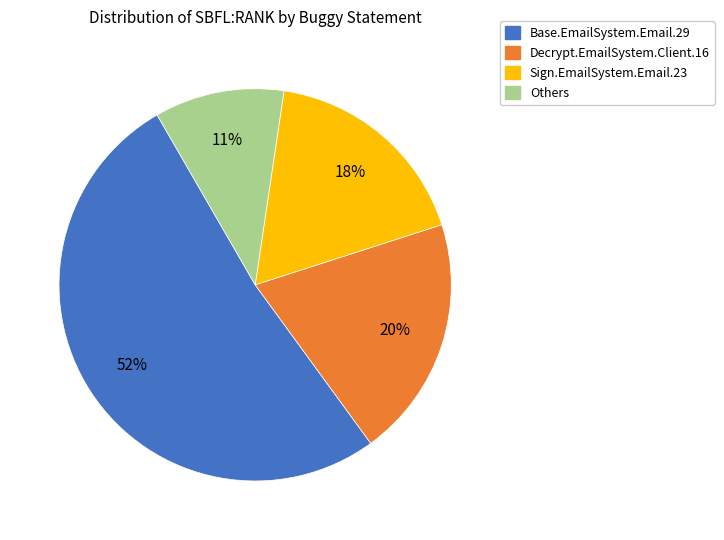

To the nearest percent, what is the difference between the largest and smallest slice percentages?

41%